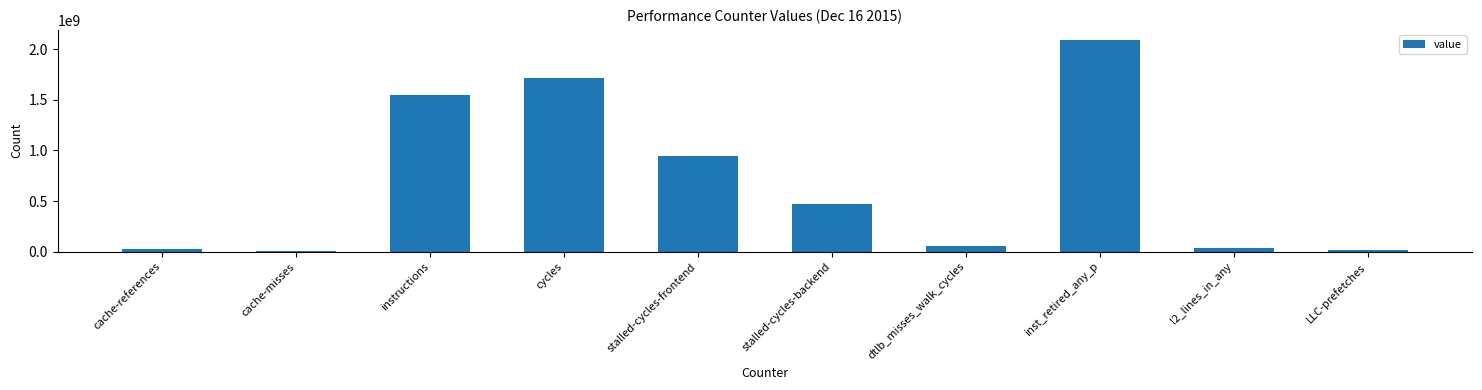

Are the bars horizontal?

No